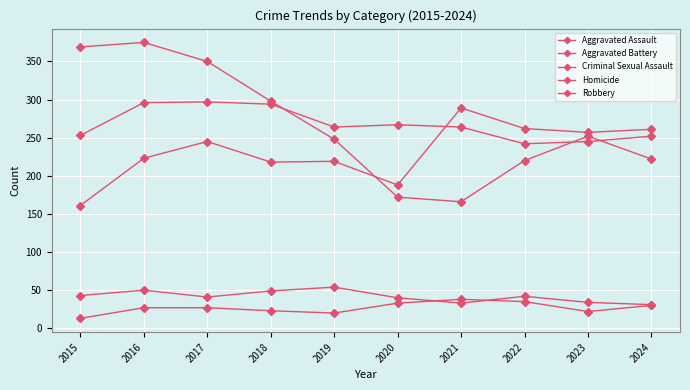

Where does the Homicide series first go above 27?

2020